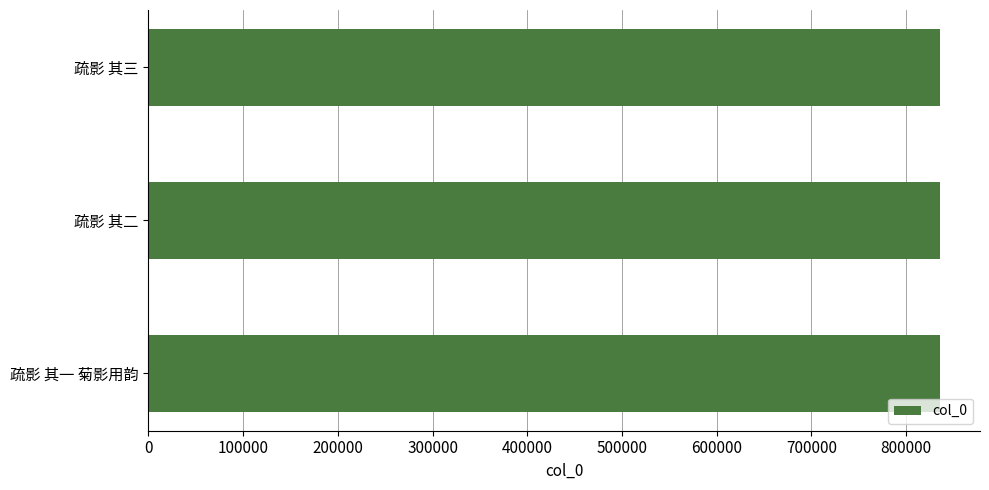

What is the greatest value displayed?

836229